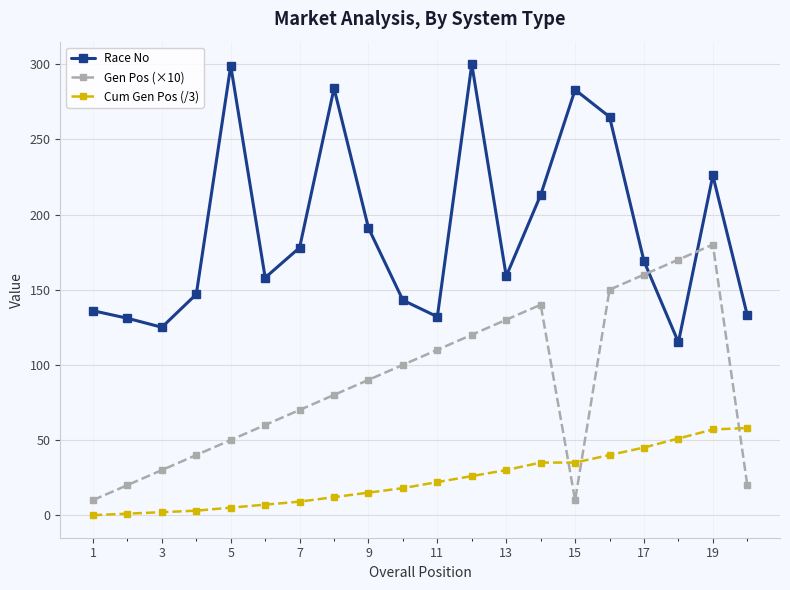

What is the sum of all Gen Pos (×10) values?

1740